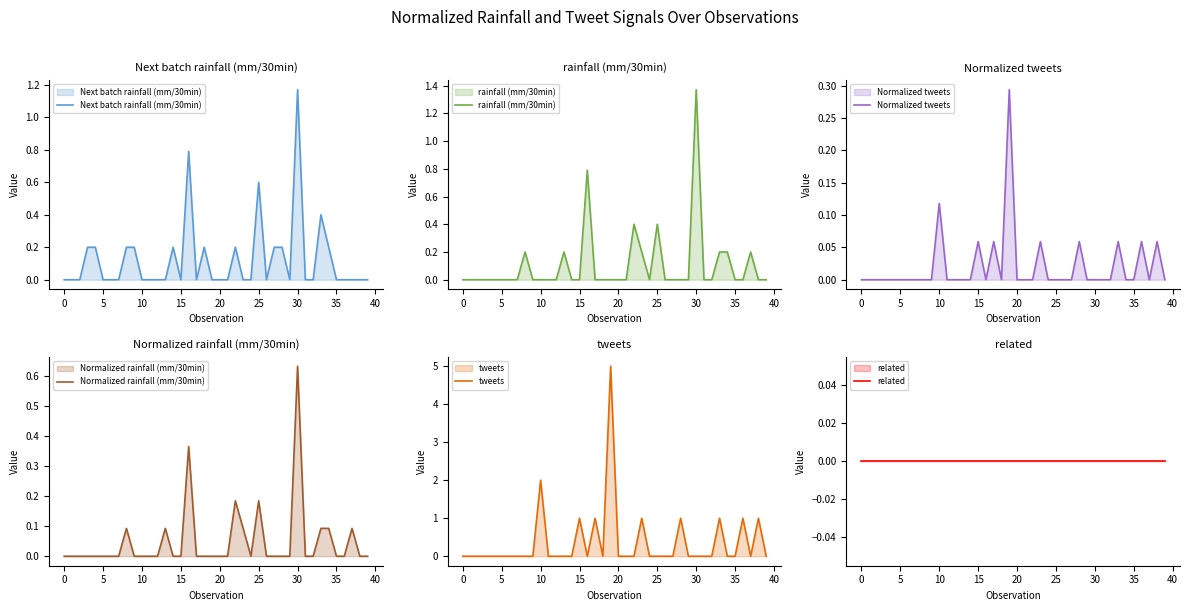

How many lines are shown in the chart?

6